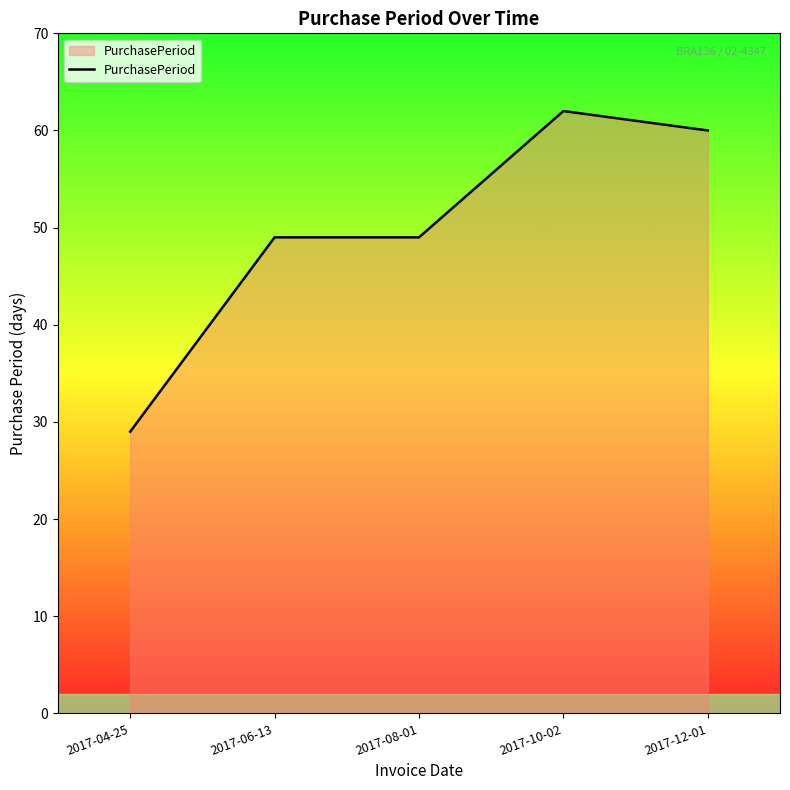

Reading left to right, transcribe all the data shown in this chart.

2017-04-25=29	2017-06-13=49	2017-08-01=49	2017-10-02=62	2017-12-01=60